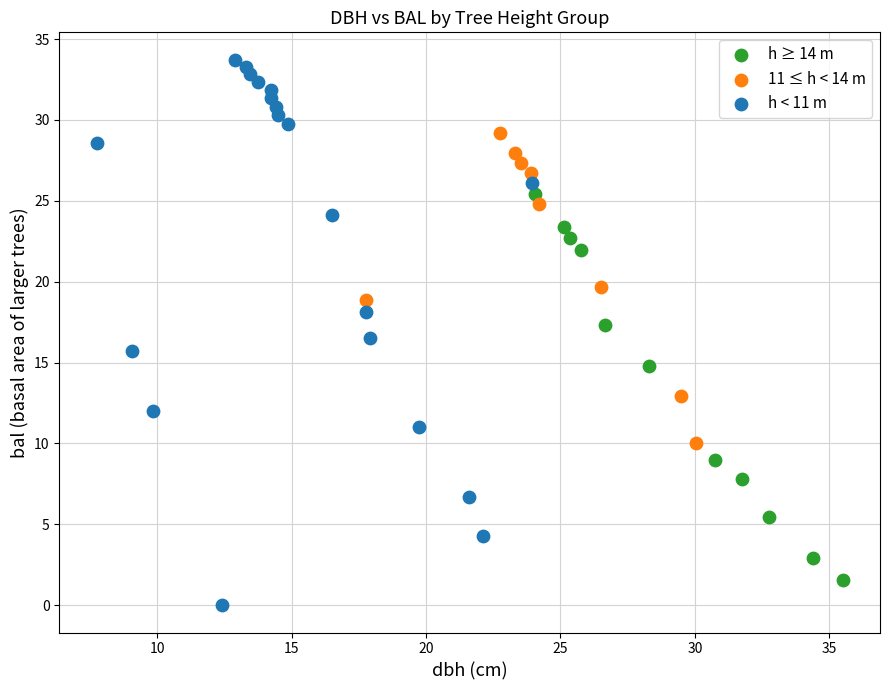

Which series reaches the maximum Y coordinate?

h < 11 m